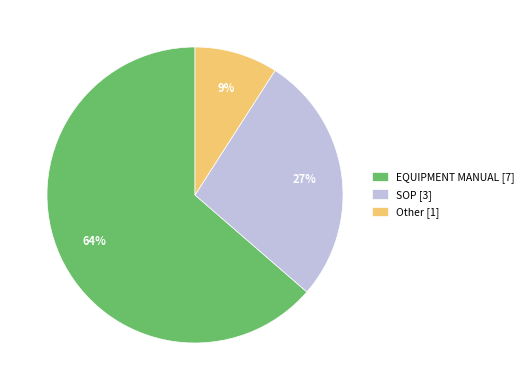

Count the number of slices in the pie.

3